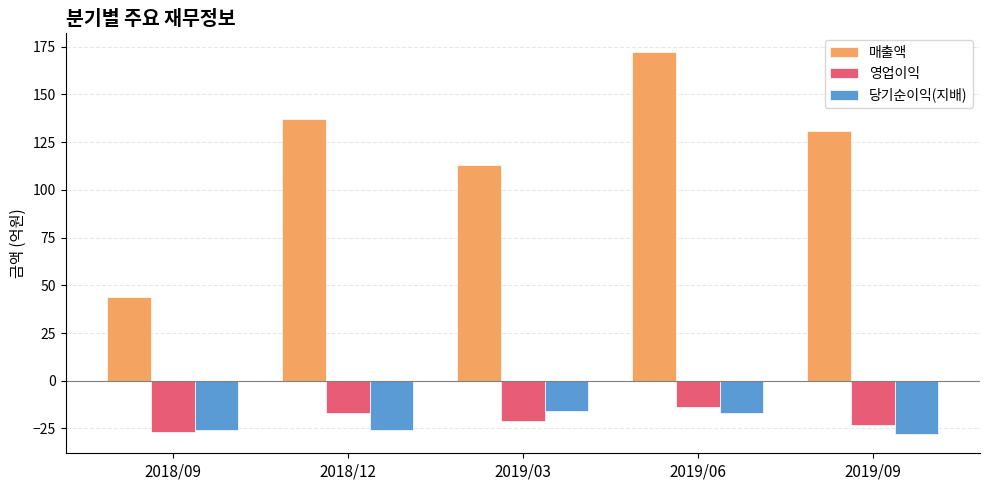

Reading right to left, what are all the values shown in this chart?

매출액: 131	172	113	137	44
영업이익: -23	-14	-21	-17	-27
당기순이익(지배): -28	-17	-16	-26	-26